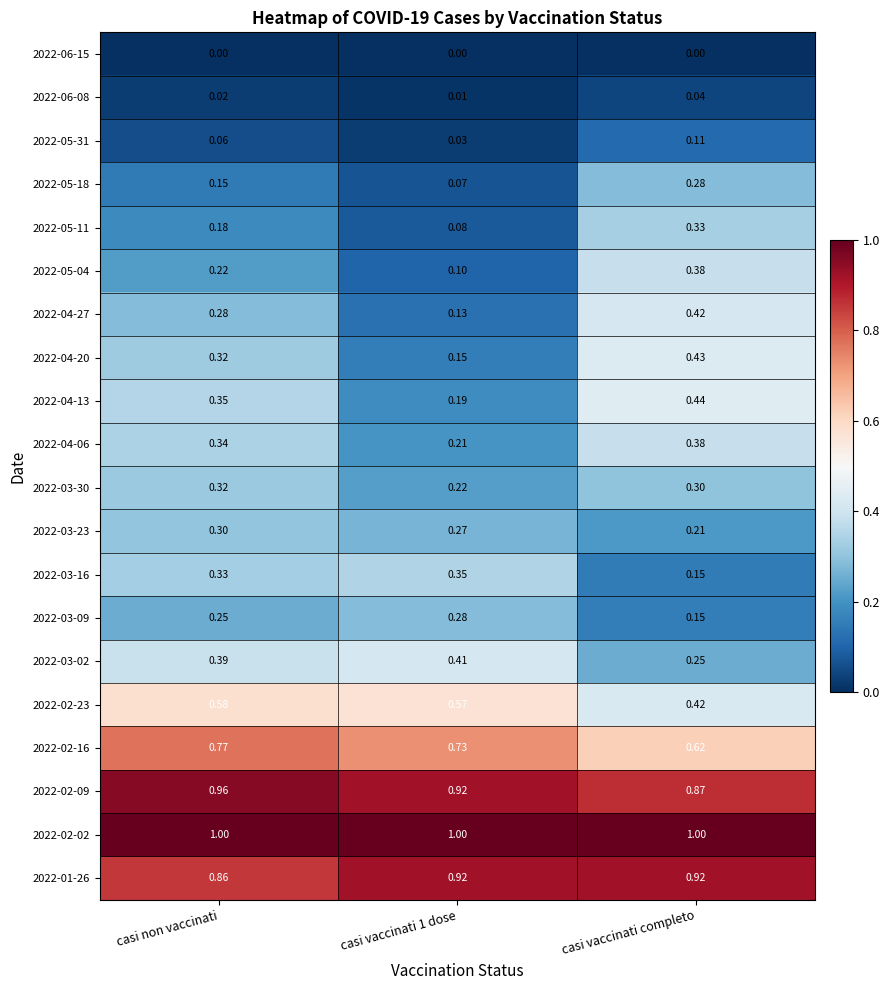

At which category is the sum across all series the highest?

casi vaccinati completo